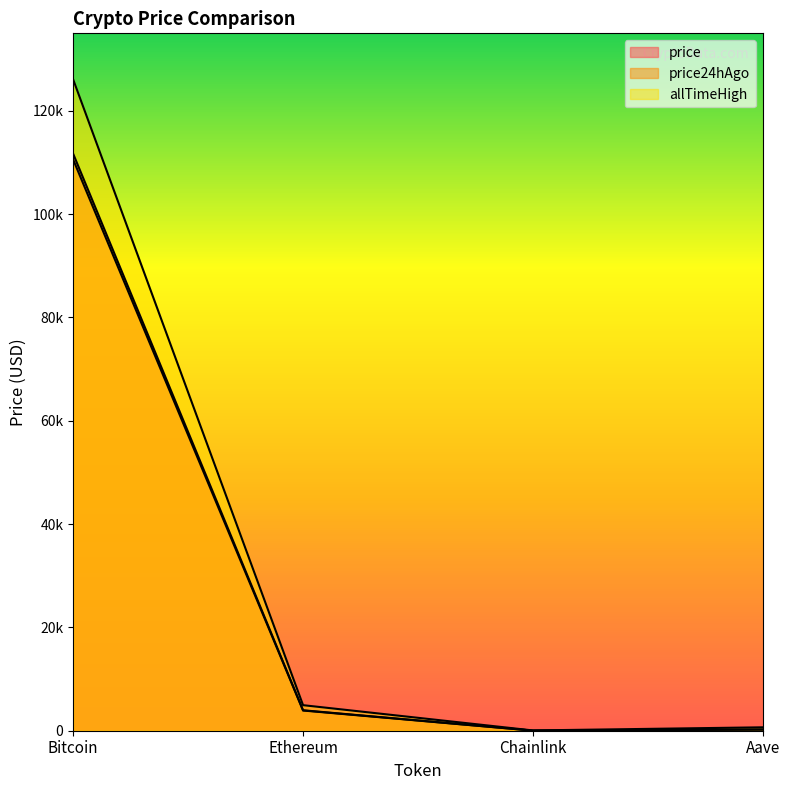

At which category is the sum across all series the highest?

Bitcoin